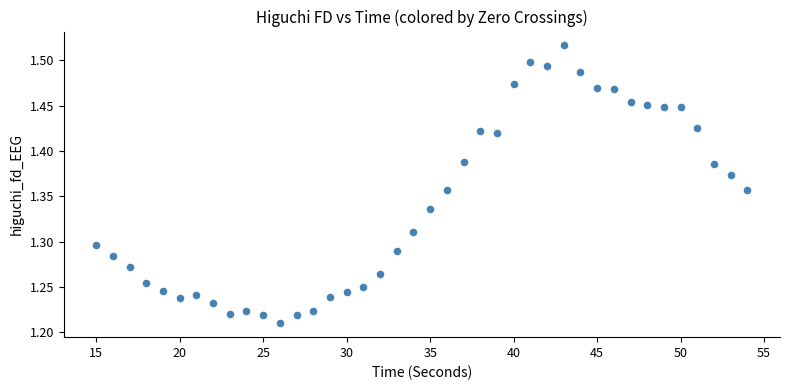

What is the range of Y values (max minus min)?

0.3